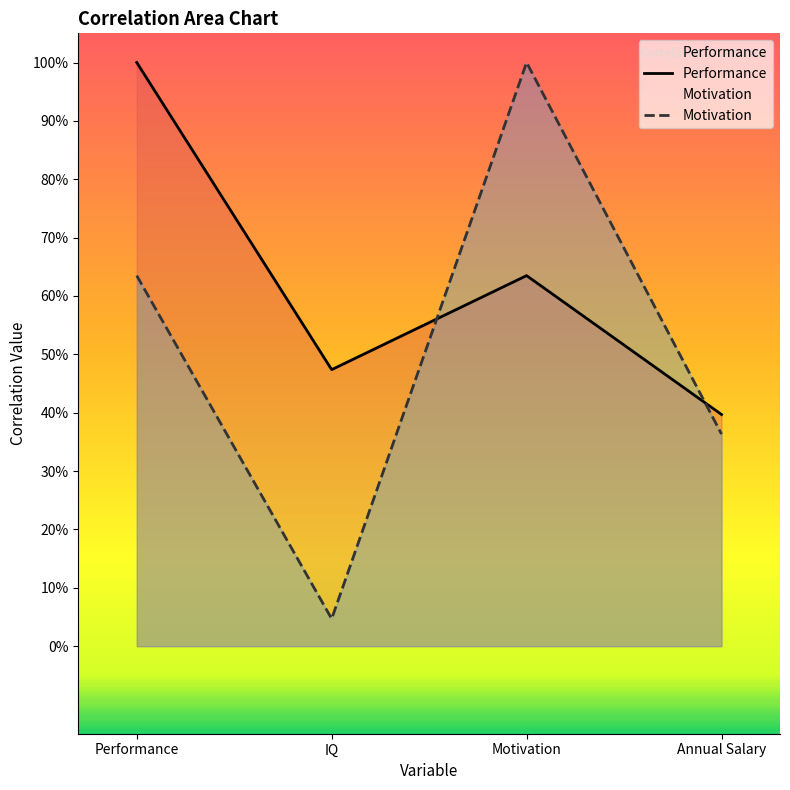

What position from the right is Performance?

4